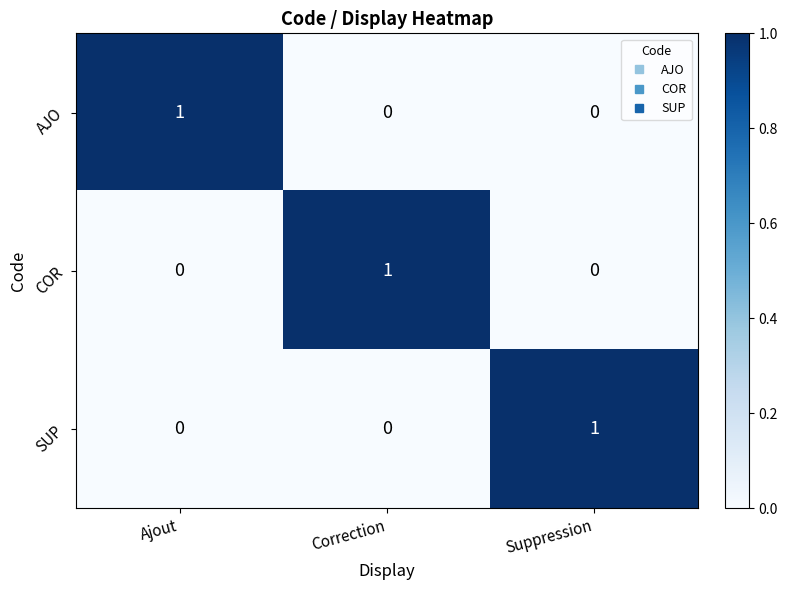

How many AJO values are between 0 and 1?

3